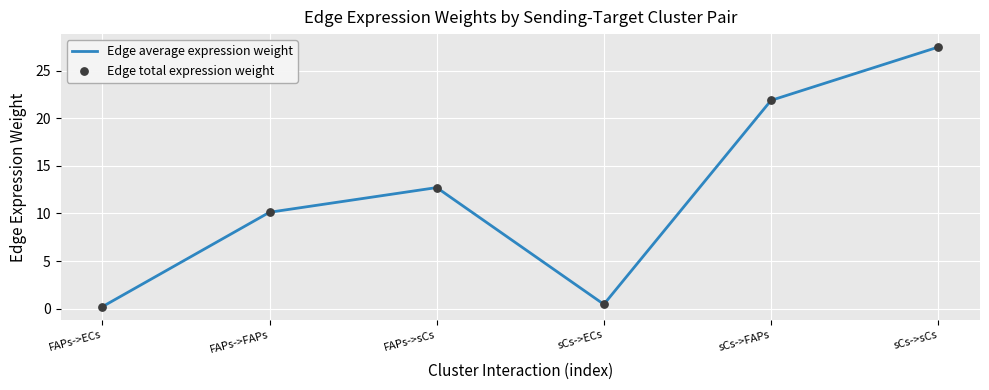

What is the change in value from FAPs->FAPs to sCs->FAPs?

+11.7